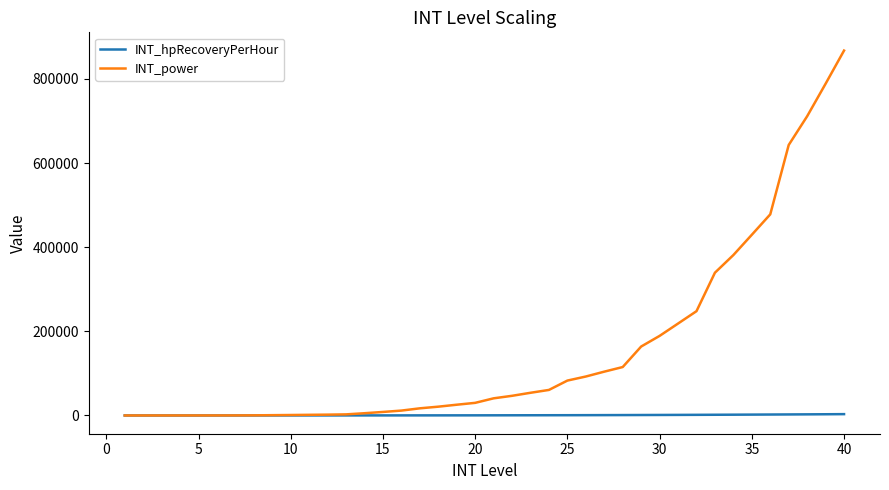

List the series in order of their peak value, lowest first.

INT_hpRecoveryPerHour, INT_power